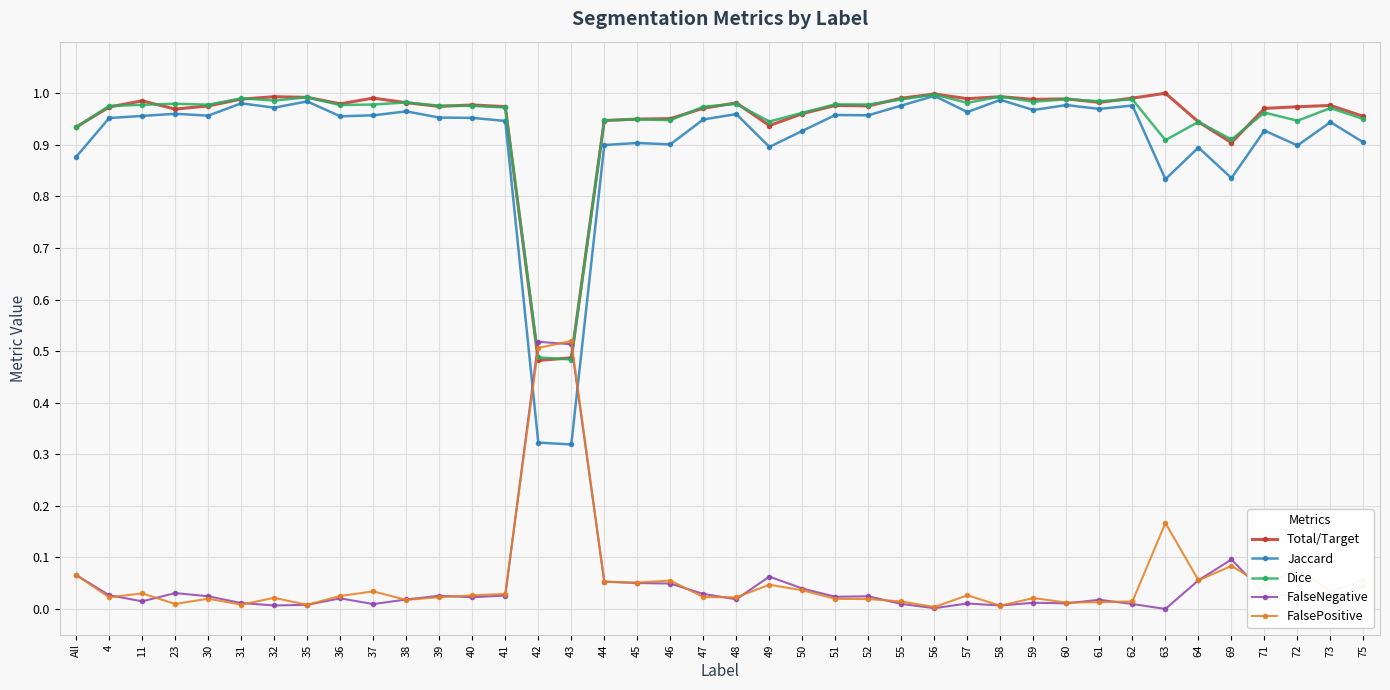

True or false: FalsePositive and Total/Target intersect in this chart.

True